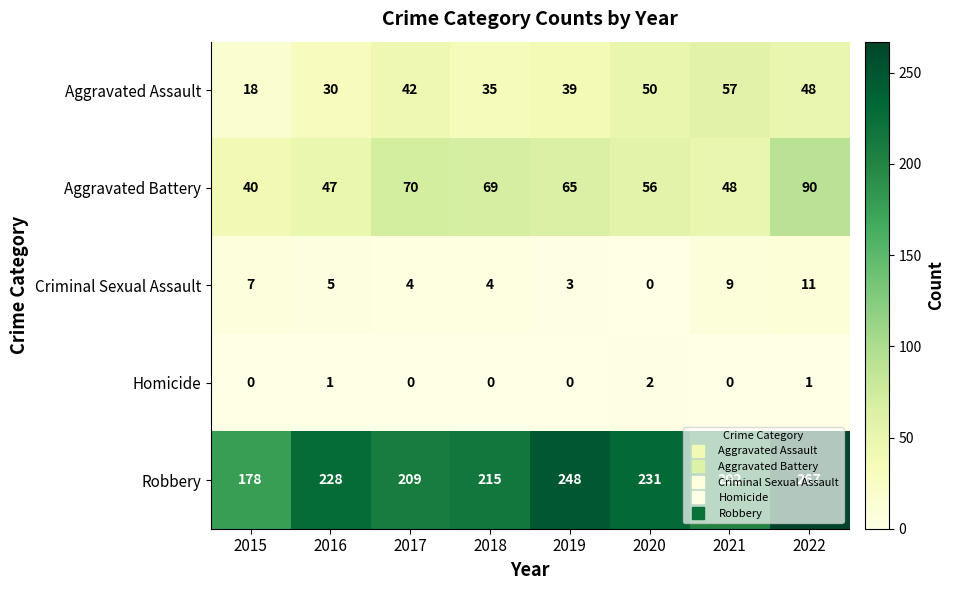

At which category is the sum across all series the highest?

2022